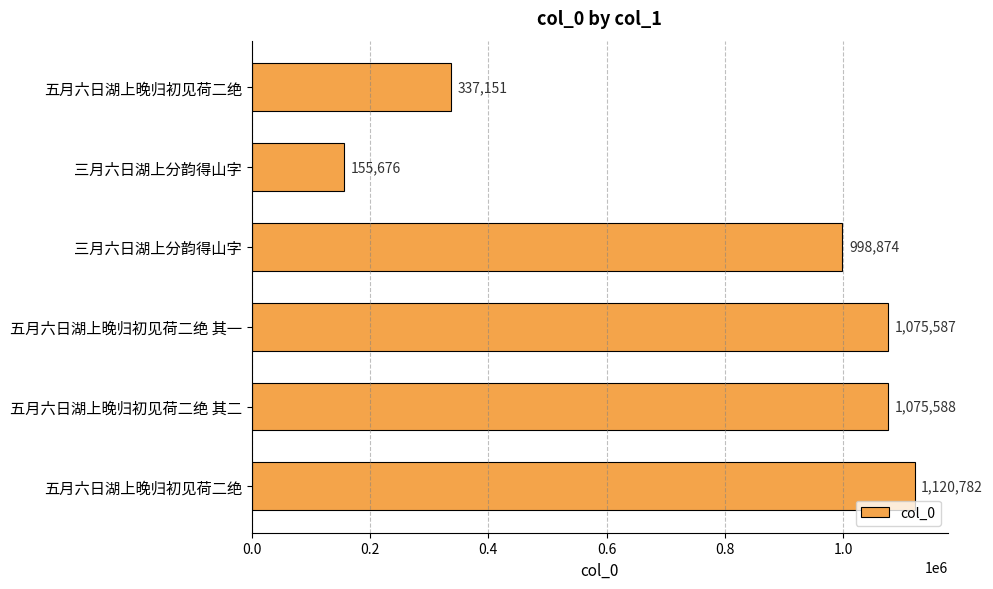

How many bars are there in total?

6